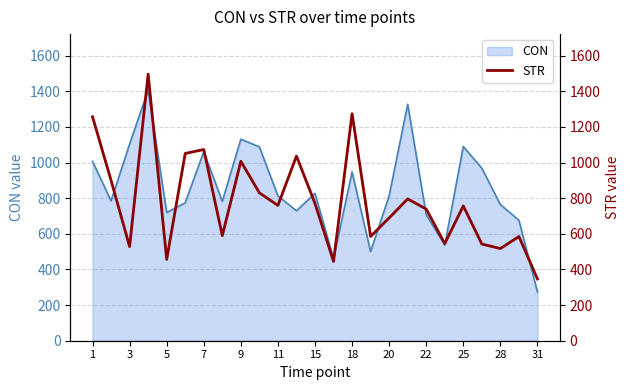

What is the lowest value of the CON series?

273.3